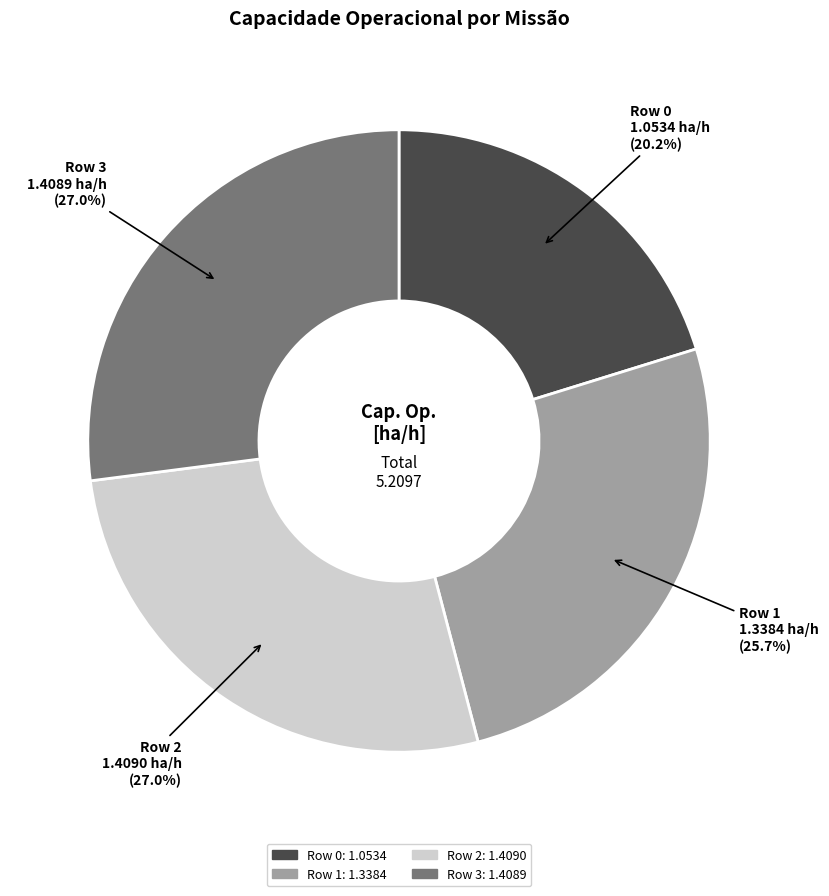

Which category has the smallest portion of the pie?

Row 0